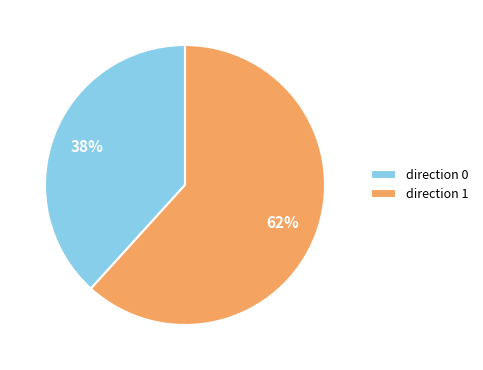

To the nearest percent, what is the average slice percentage?

50%